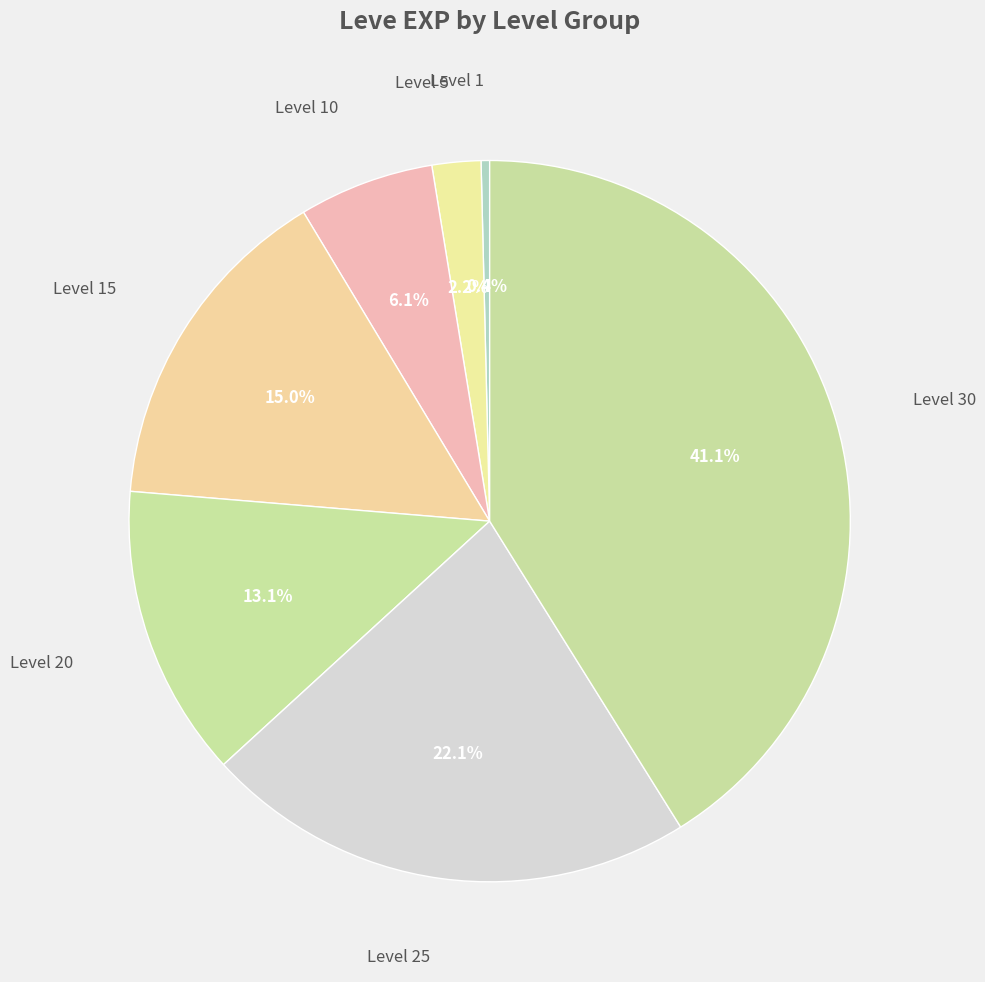

How many slices are in this pie chart?

7